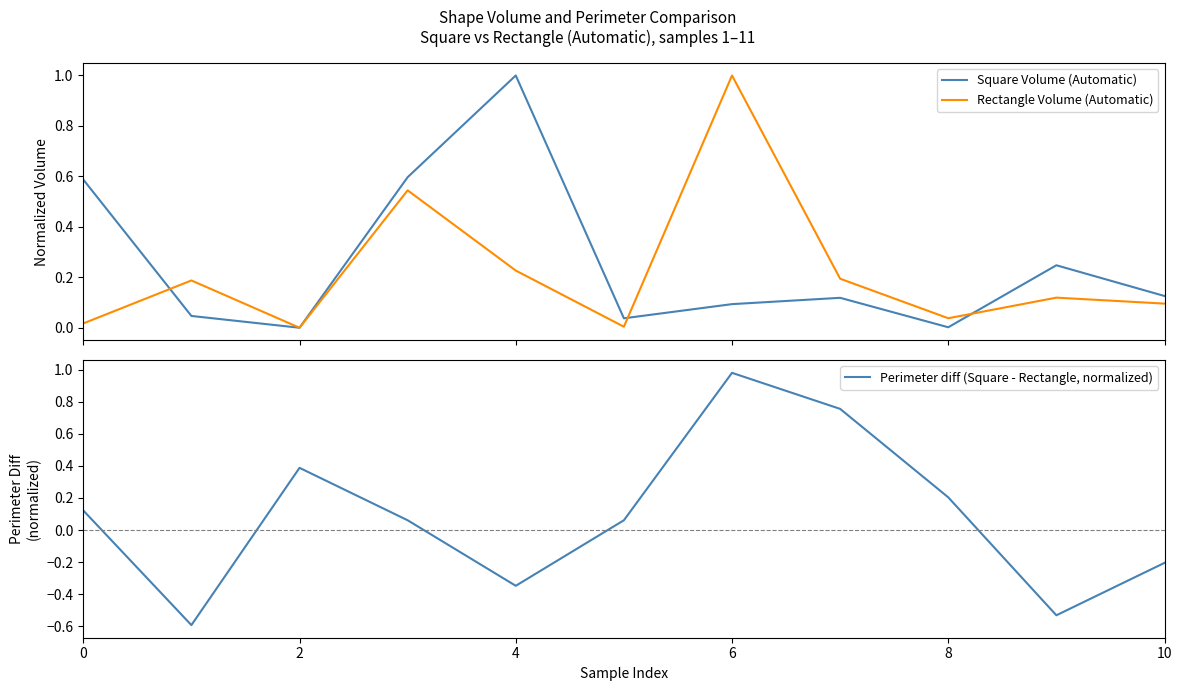

At which category is the sum across all series the highest?

6